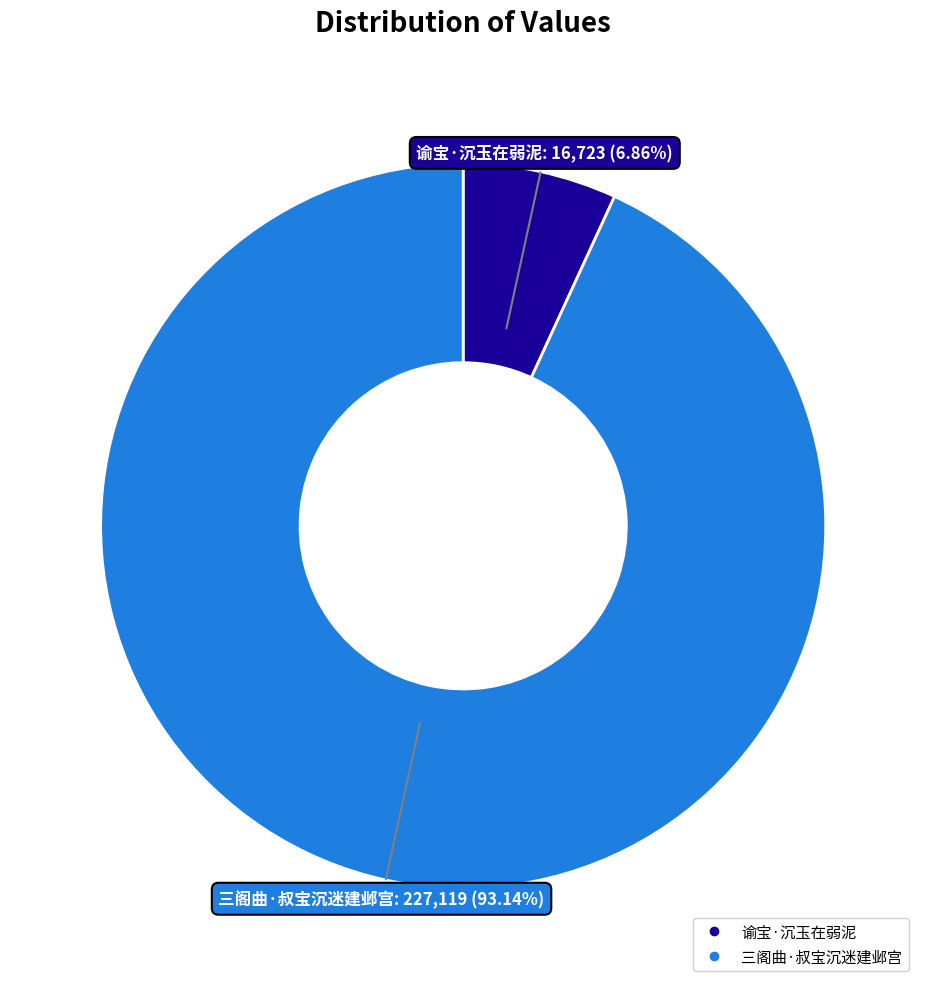

To the nearest percent, what is the difference between the 谕宝·沉玉在弱泥 and 三阁曲·叔宝沉迷建邺宫 slice percentages?

86%